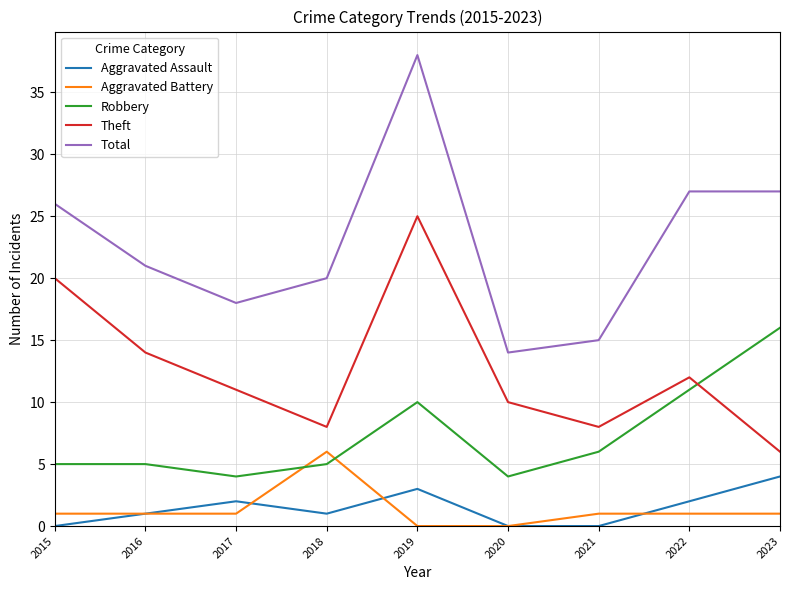

What is the difference between the second highest and second lowest values in the Aggravated Assault series?

3